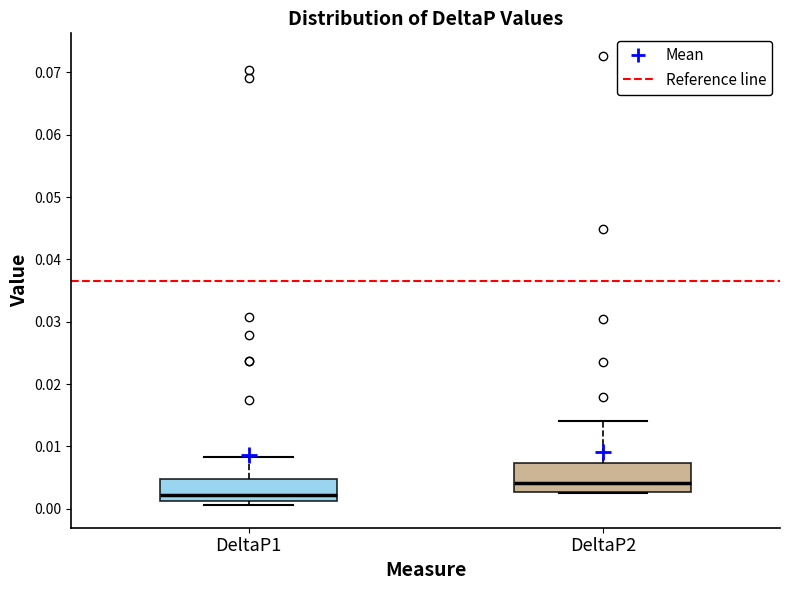

Reading left to right, read every box against the y-axis: the position of its median line, the range the box covers, and the ends of its whiskers. The values are not printed on the chart, so give them approximately, as read against the axis.

DeltaP1: median 0.002, box 0.001 to 0.005, whiskers 0.001 (just below the box's lower edge) to 0.008
DeltaP2: median 0.004, box 0.003 to 0.007, whiskers 0.003 to 0.014